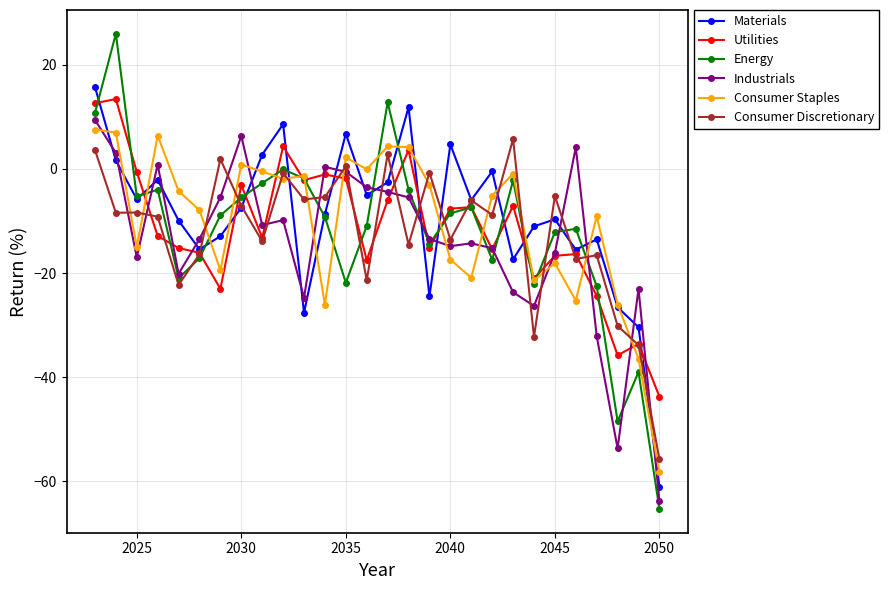

Rank the series by their maximum value, from lowest to highest.

Consumer Discretionary, Consumer Staples, Industrials, Utilities, Materials, Energy